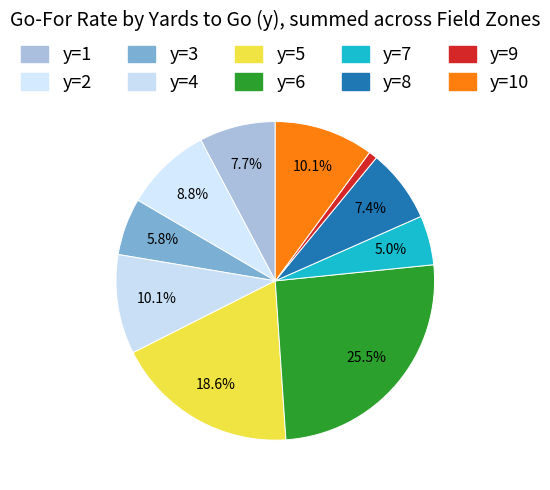

Which has a higher value, y=4 or y=6?

y=6